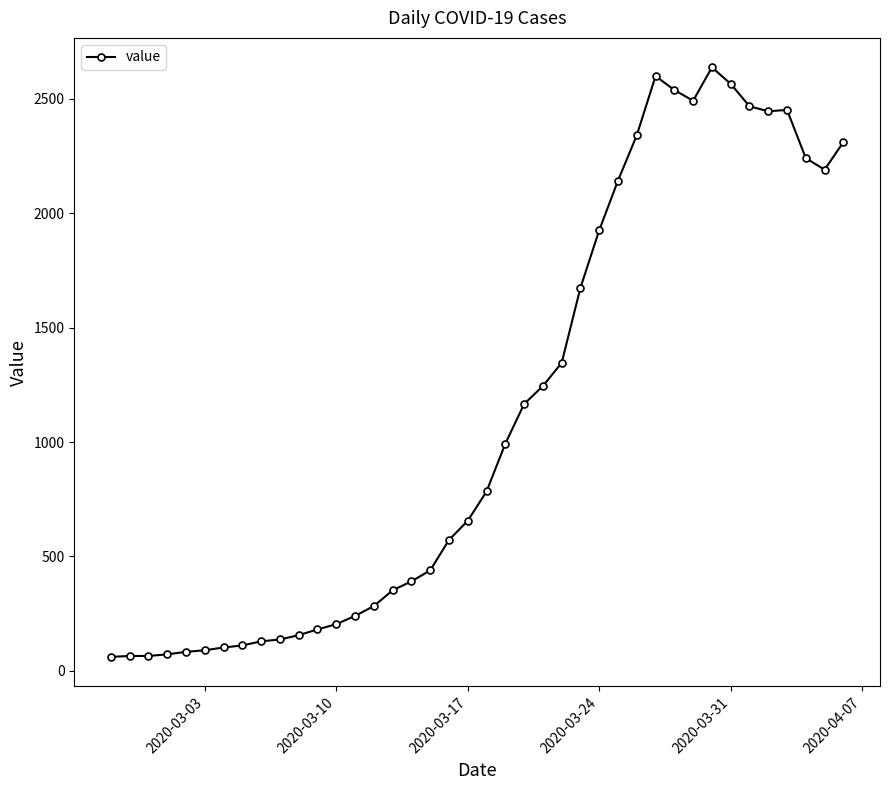

What is the maximum value shown in the chart?

2638